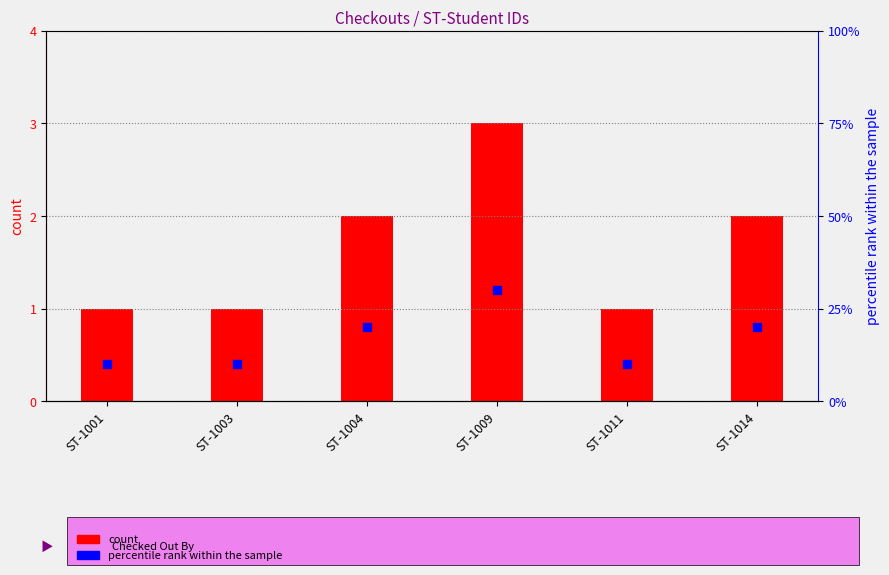

Is the value of percentile rank within the sample at ST-1011 greater than the value of count at ST-1003?

Yes